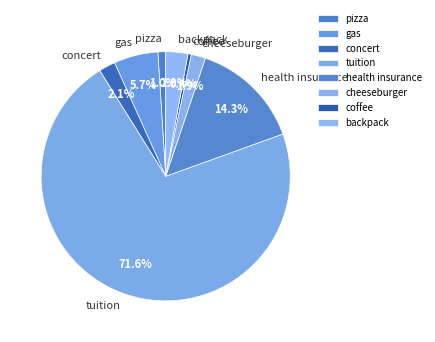

Count the number of slices in the pie.

8